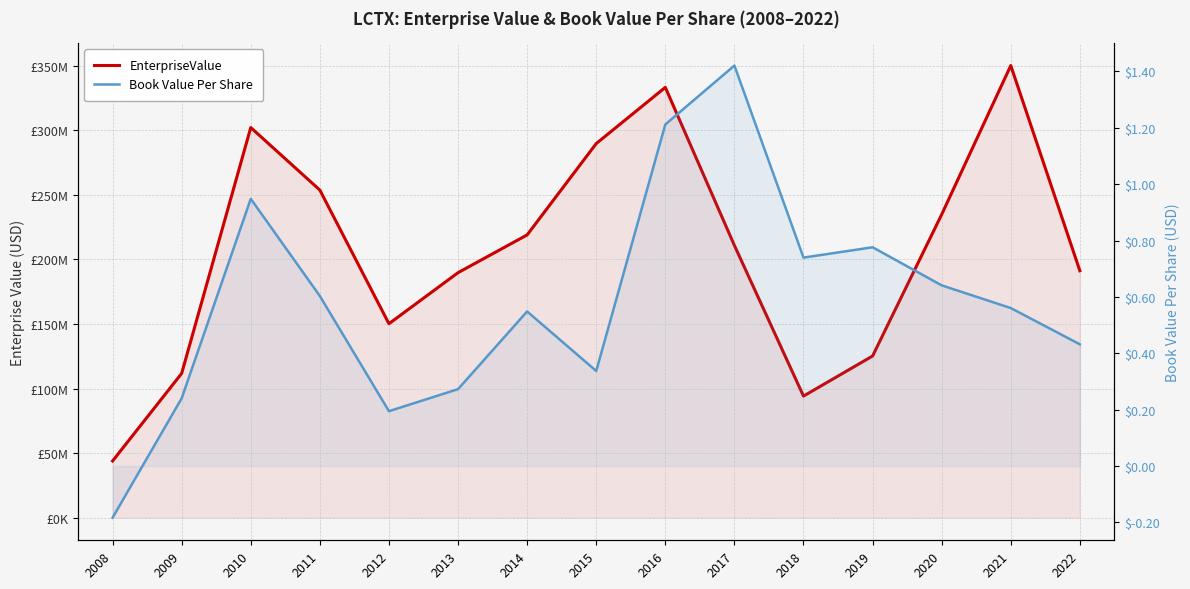

Which series has the largest range (max minus min)?

EnterpriseValue